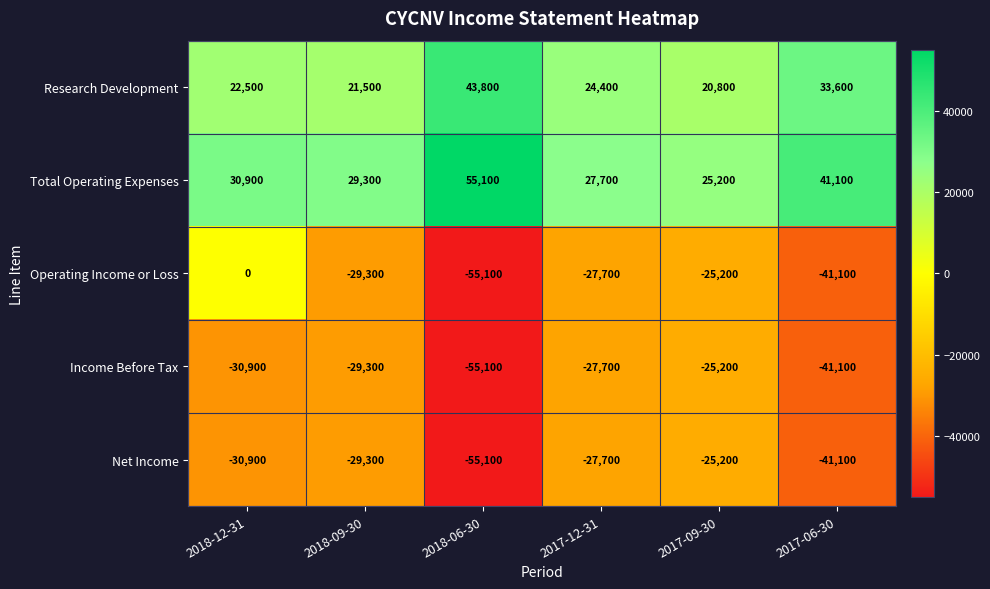

List the labels in order of Operating Income or Loss value, smallest first.

2018-06-30, 2017-06-30, 2018-09-30, 2017-12-31, 2017-09-30, 2018-12-31